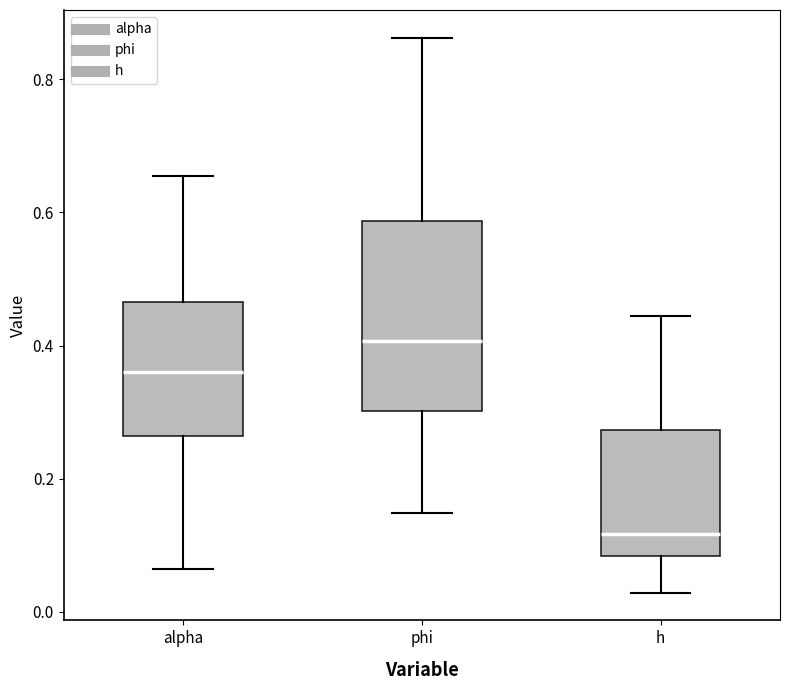

Comparing the boxes themselves (not the whiskers), which one is the tallest?

phi